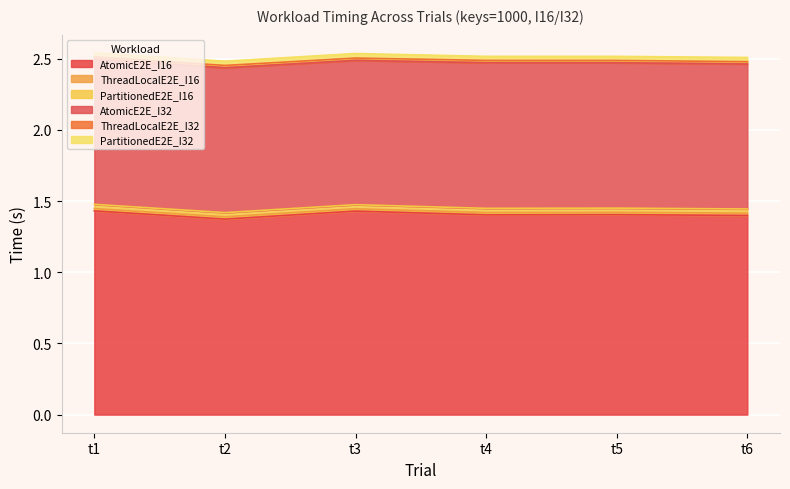

Is the value of ThreadLocalE2E_I16 at t4 greater than the value of AtomicE2E_I32 at t1?

No